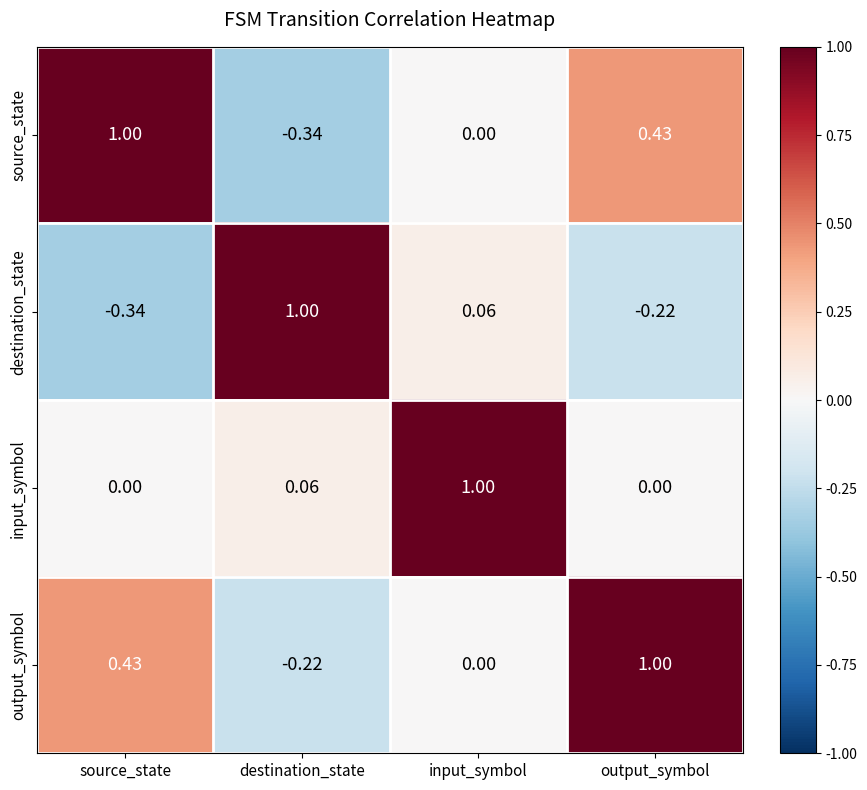

Rank the categories by source_state value from highest to lowest.

source_state, output_symbol, input_symbol, destination_state